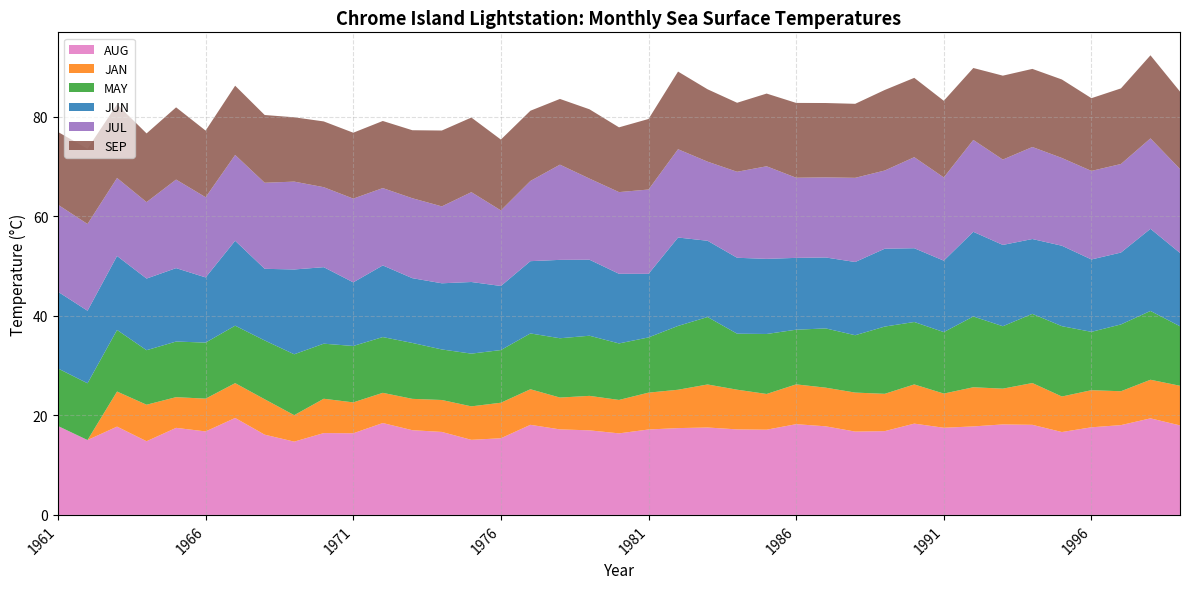

What is the total value across all series at 1976?

75.5